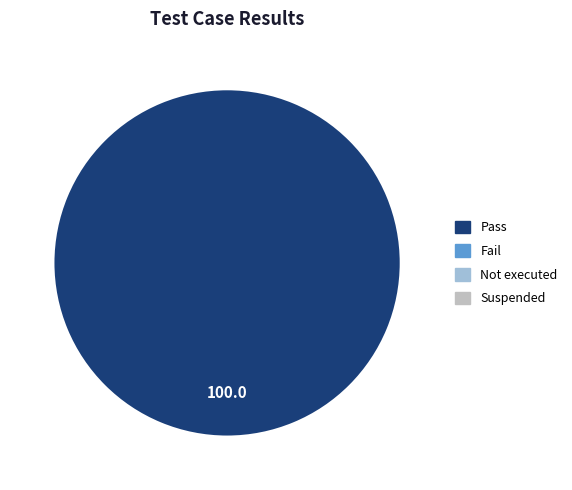

Does any single category account for the majority?

Yes